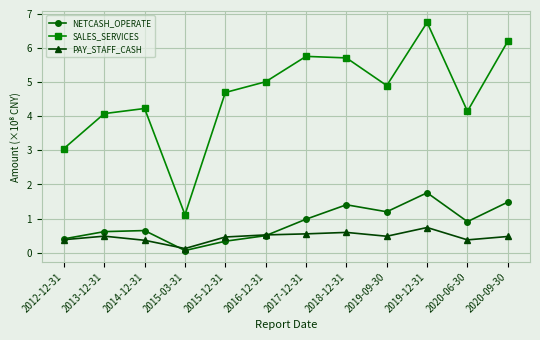

True or false: NETCASH_OPERATE and SALES_SERVICES intersect in this chart.

False